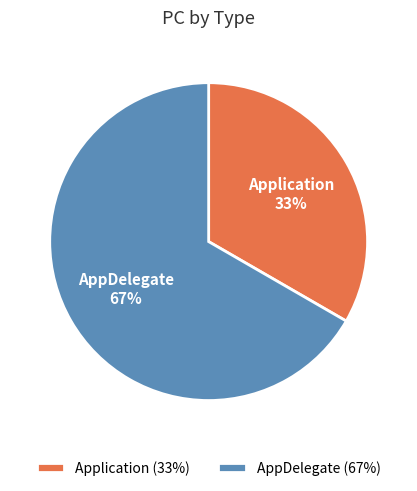

Which has a higher value, Application or AppDelegate?

AppDelegate